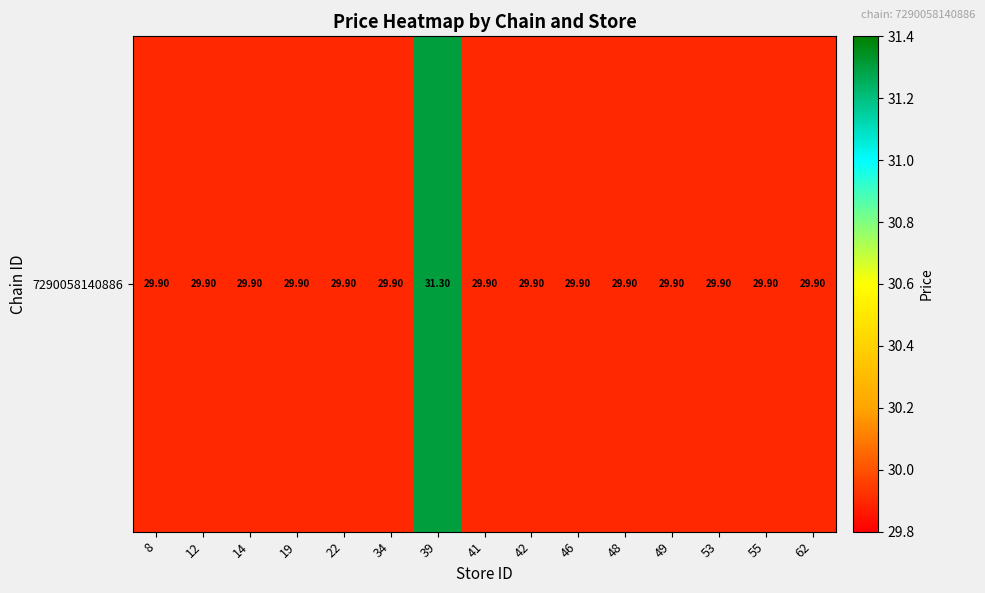

Between 12 and 34, which is larger?

12